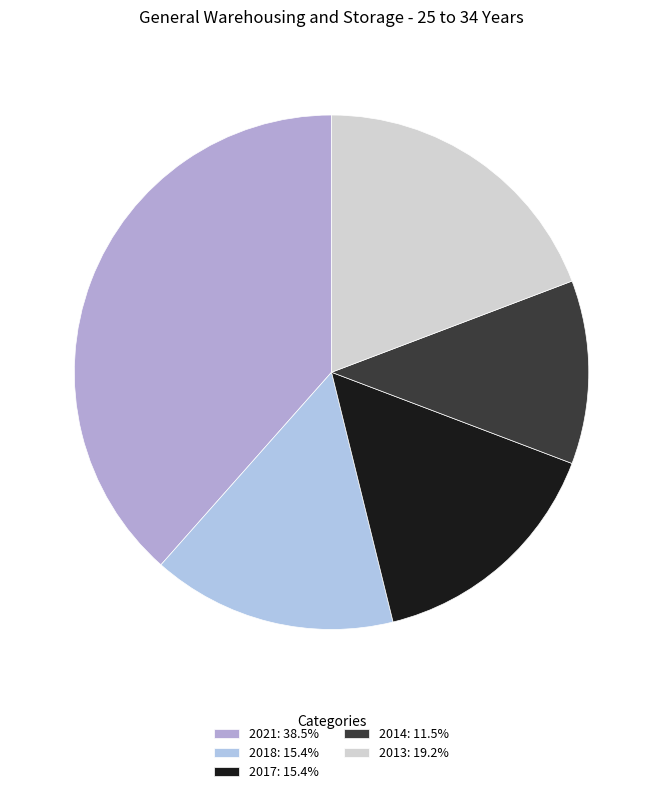

Is there a majority slice in this chart?

No